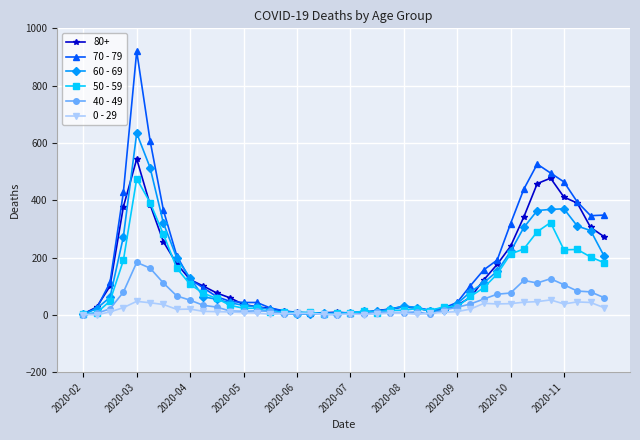

Which series has the widest spread of values?

70 - 79